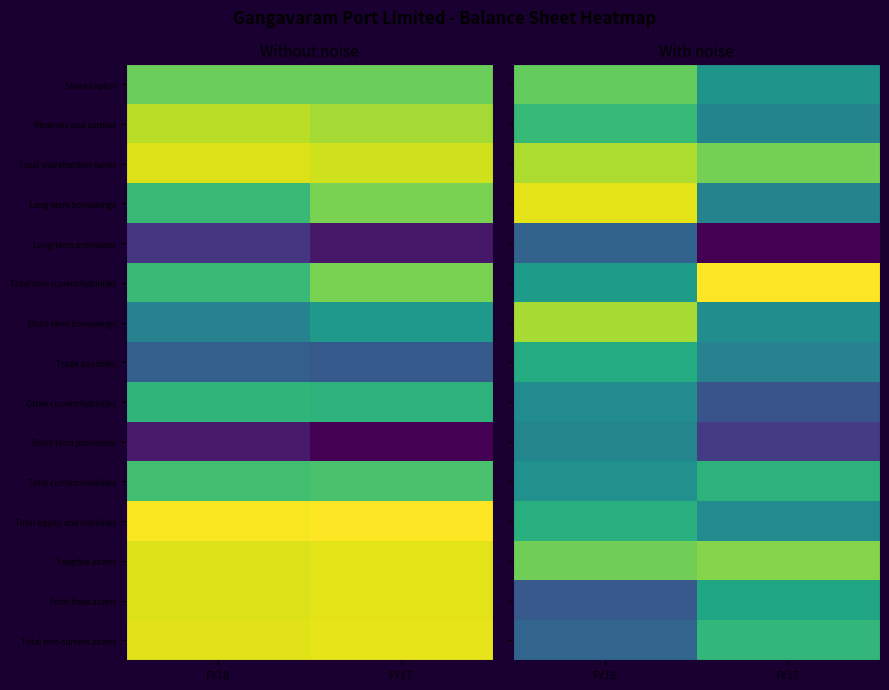

Is the value of Short-term provisions at FY17 greater than the value of Total fixed assets at FY17?

No